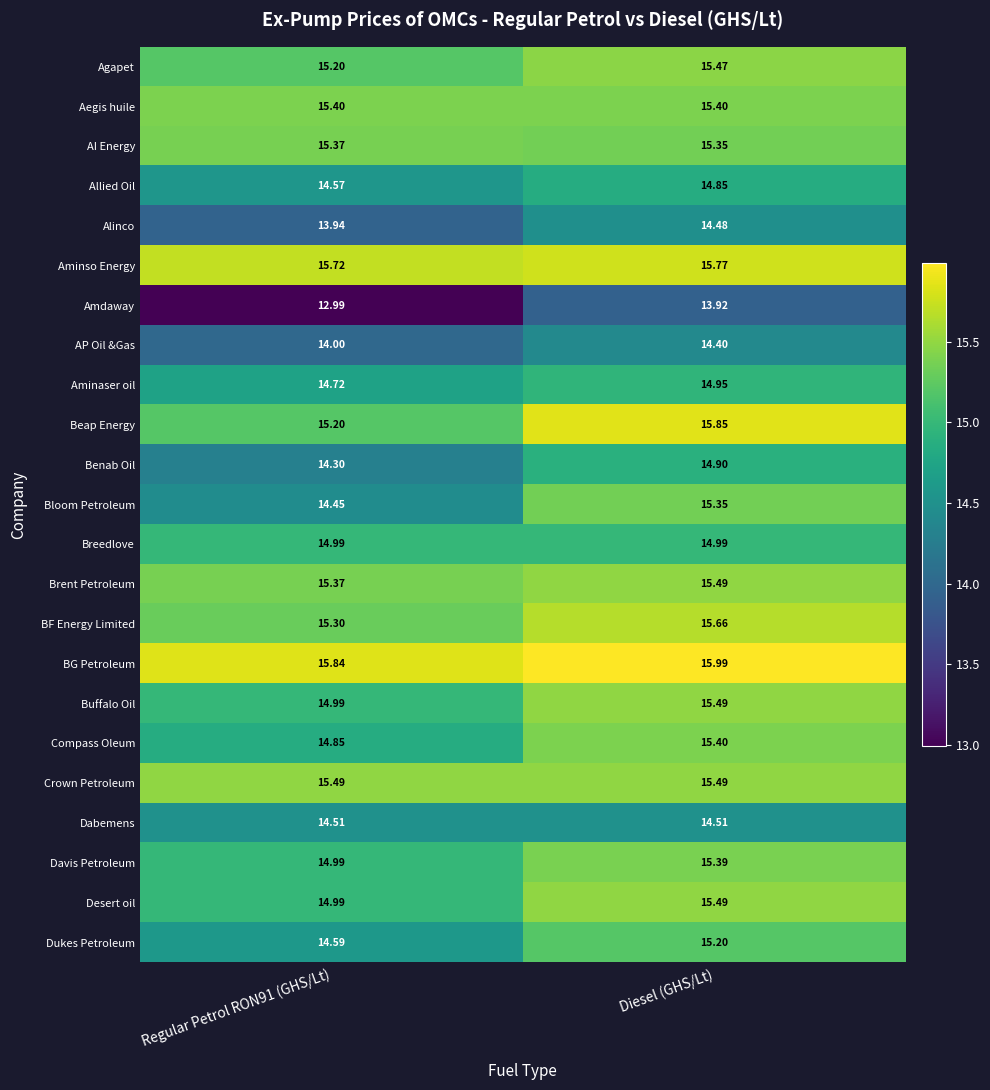

What is the minimum value shown in the chart?

13.0